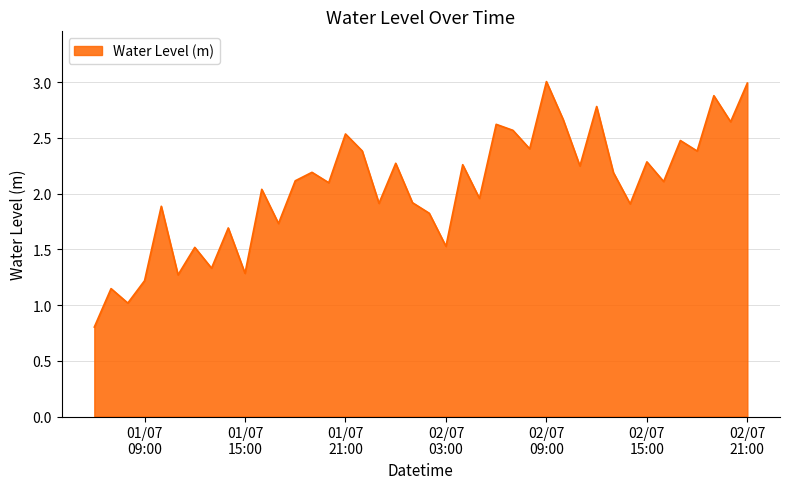

What is the maximum value shown in the chart?

3.0